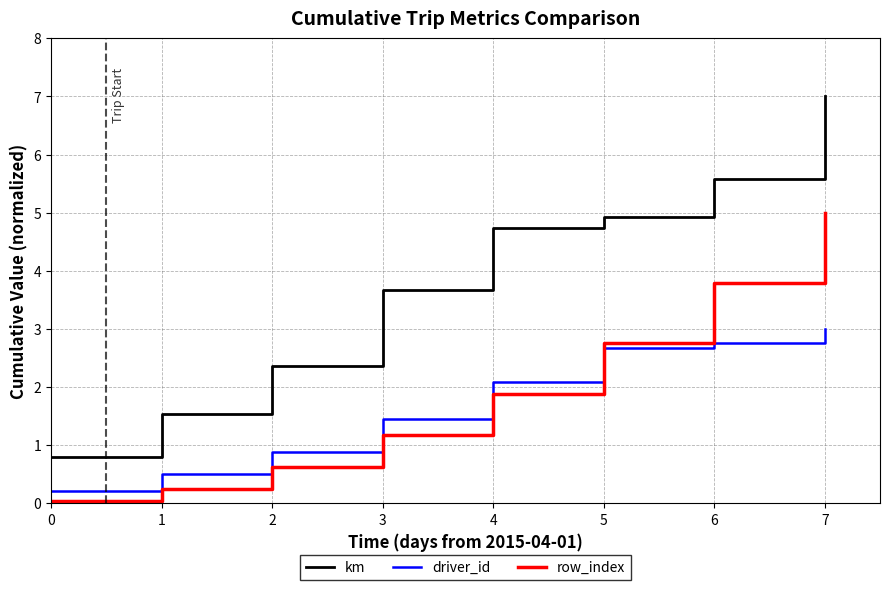

Rank the series by their maximum value, from highest to lowest.

km, row_index, driver_id